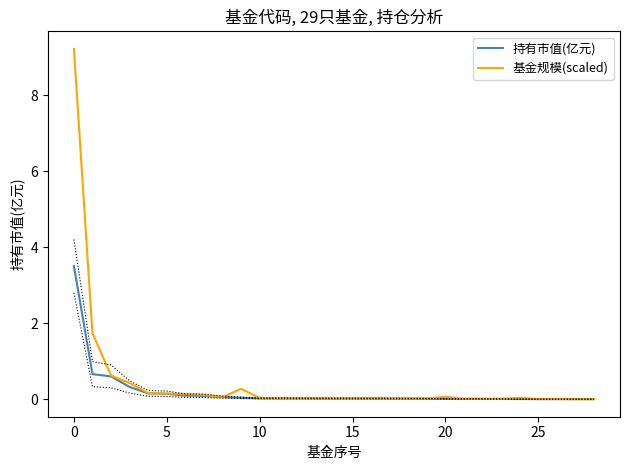

What is the maximum value for 持有市值(亿元)?

3.5